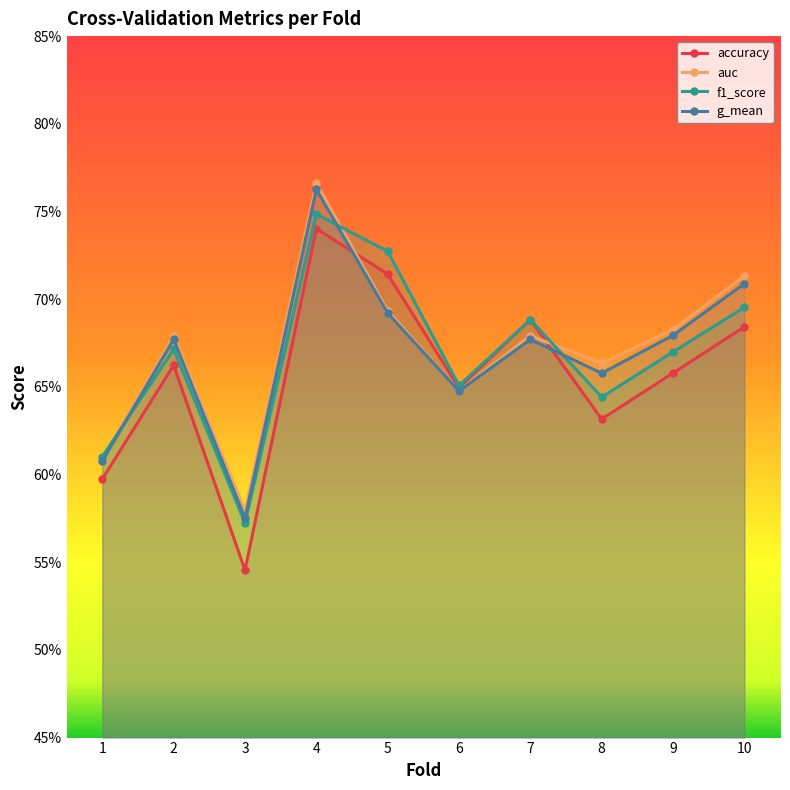

Which series has the largest total across all categories?

auc